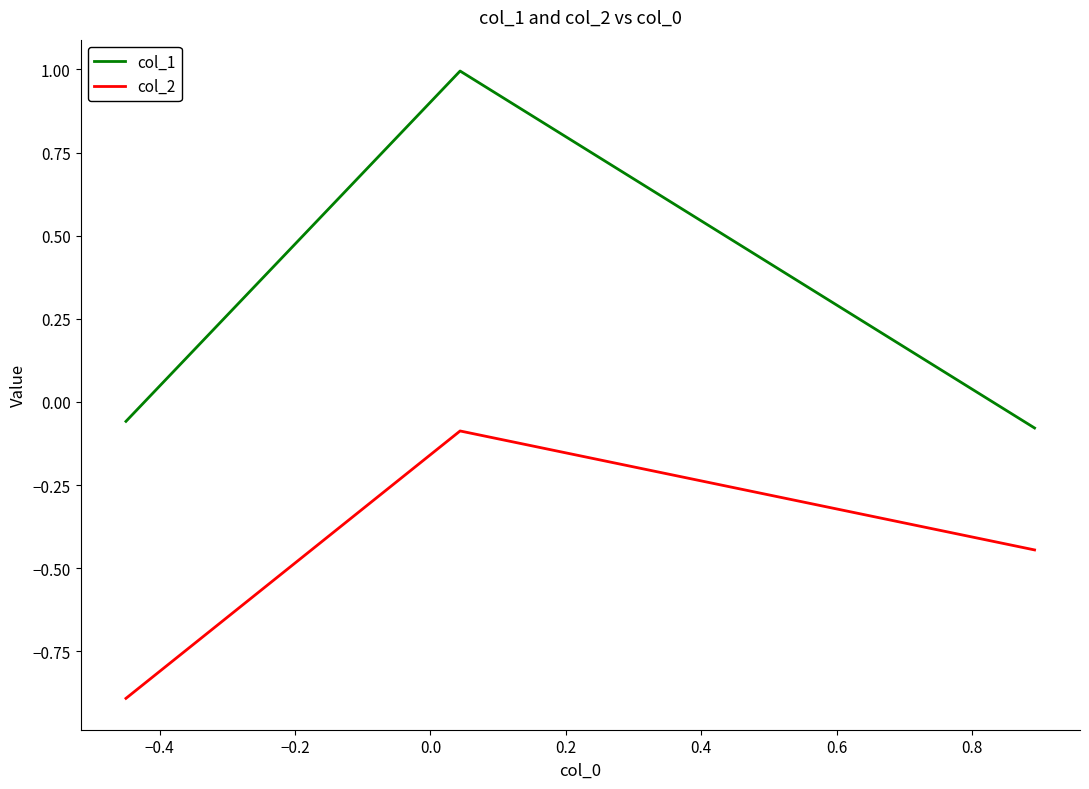

At how many categories does at least one series exceed 0?

1